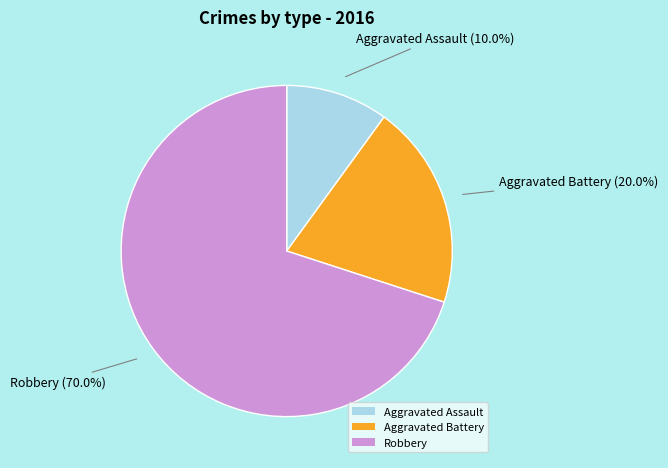

To the nearest percent, what portion does Aggravated Battery represent?

20%